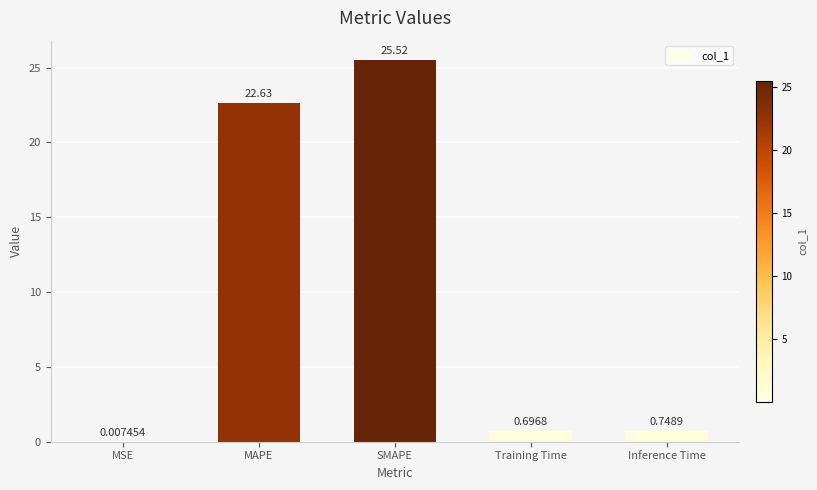

The value at SMAPE is 25.5. True or false?

True